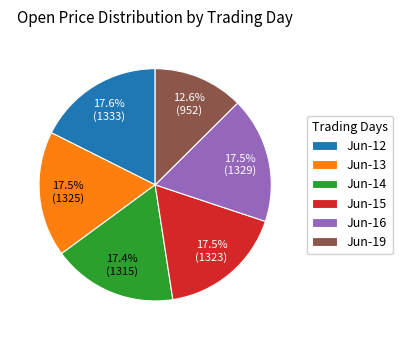

Combined, do Jun-14 and Jun-13 account for over 50%?

No